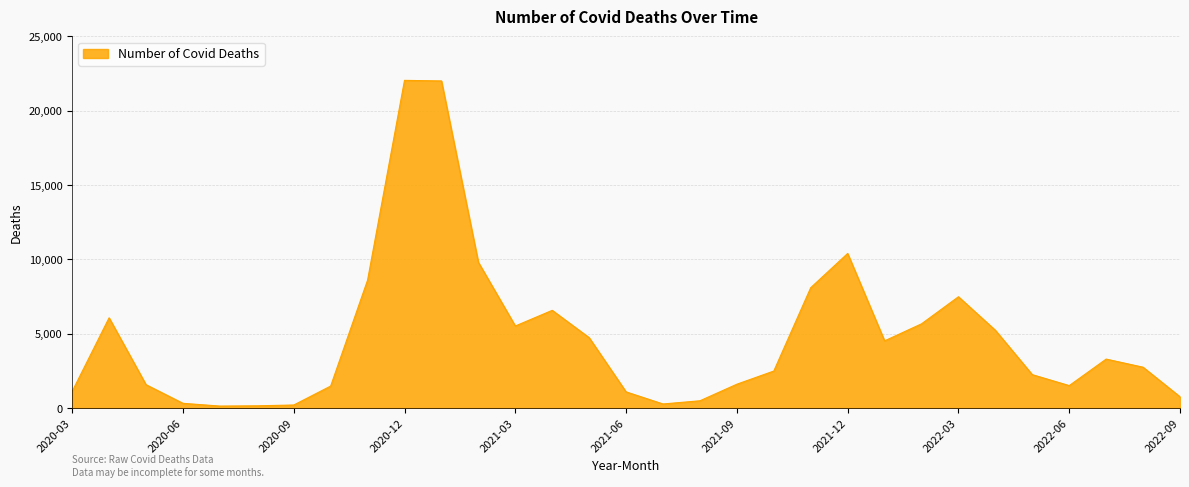

What is the maximum value shown in the chart?

22035